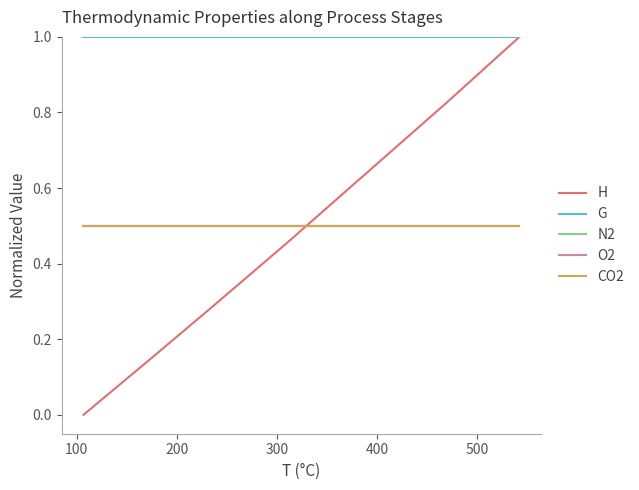

What is the value of the G point at the 3rd from the left?

1.0